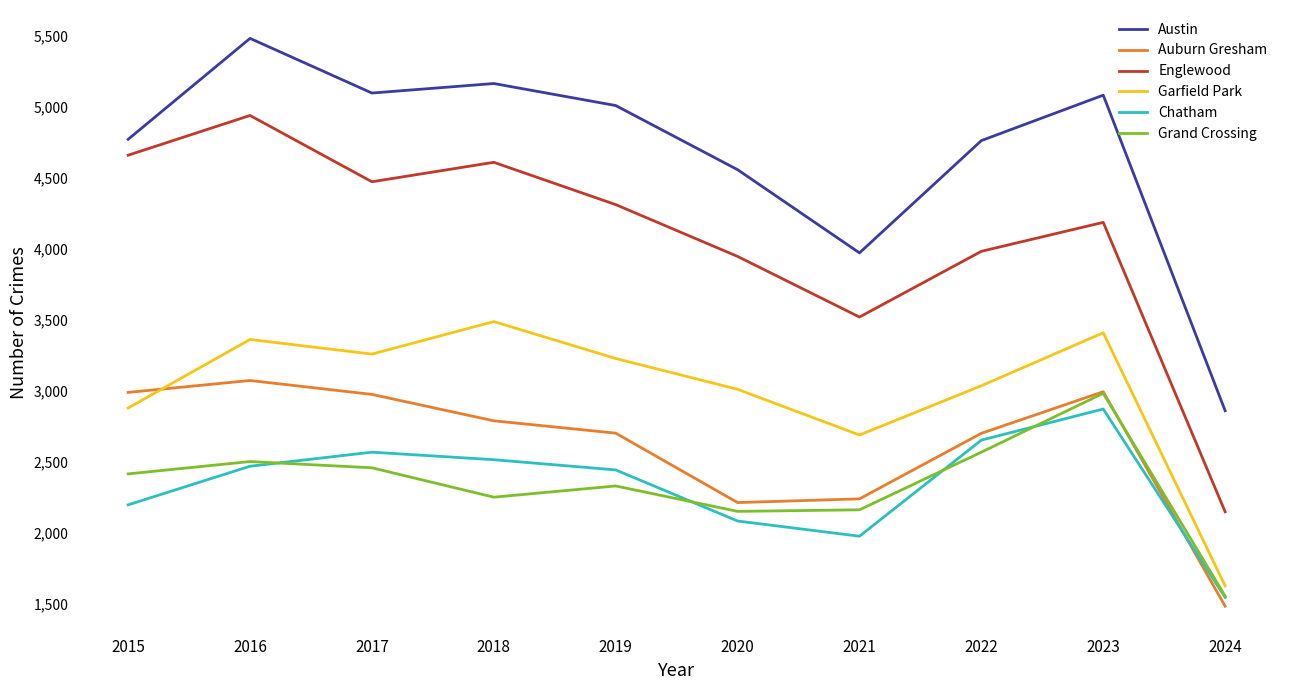

What is the lowest value of the Austin series?

2858